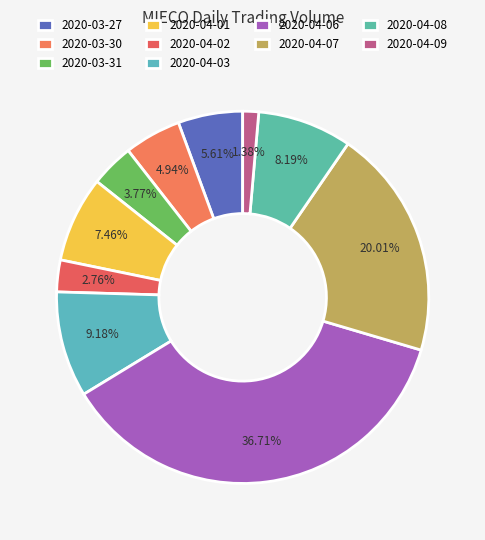

Which slice is the largest?

2020-04-06